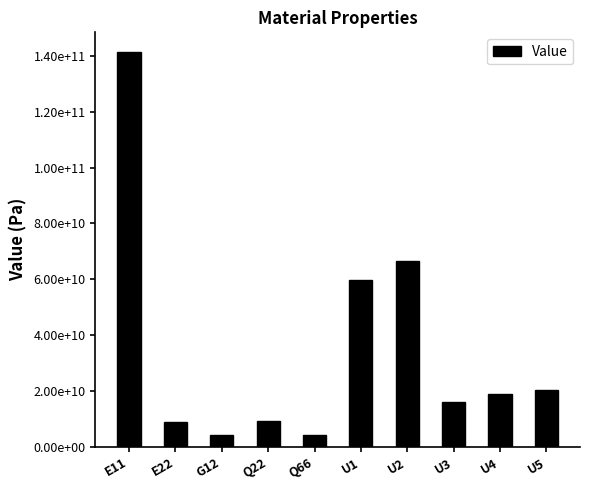

What is the change in value from G12 to U5?

+16055907641.8